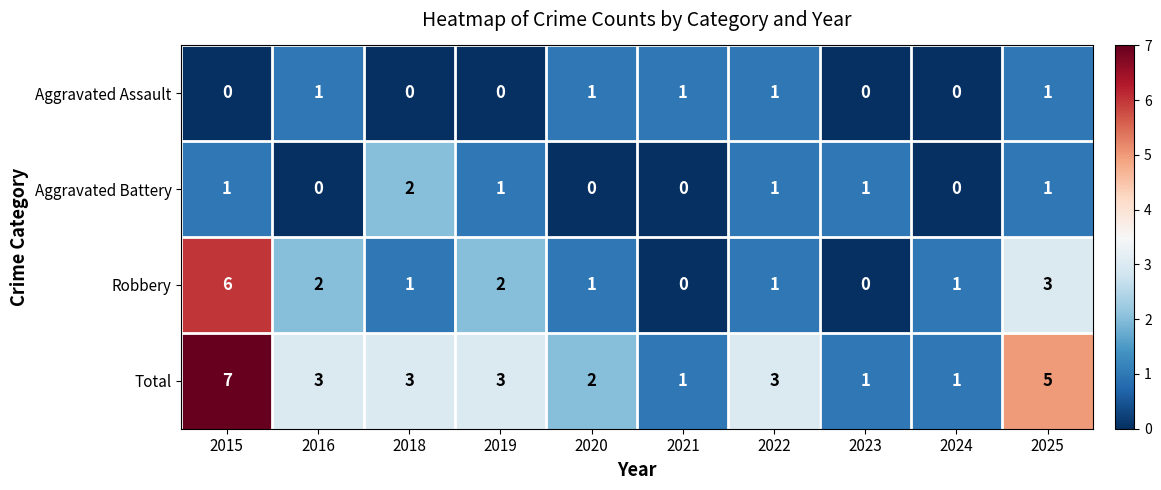

At which category is the sum across all series the highest?

2015